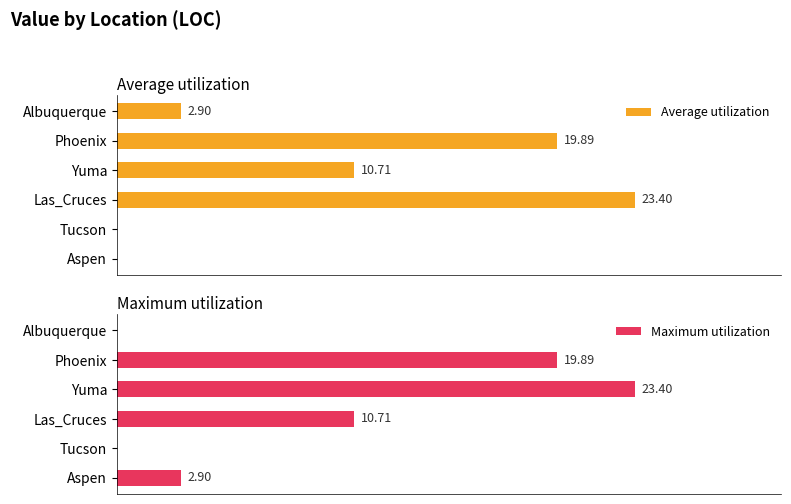

Is it true that Average utilization equals 4.6 at Phoenix?

False